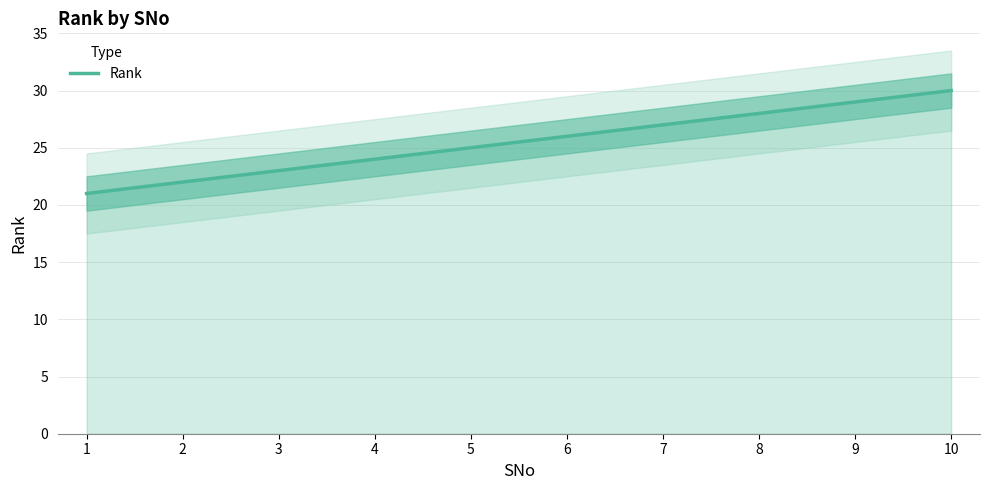

Rank the categories by value from lowest to highest.

1, 2, 3, 4, 5, 6, 7, 8, 9, 10